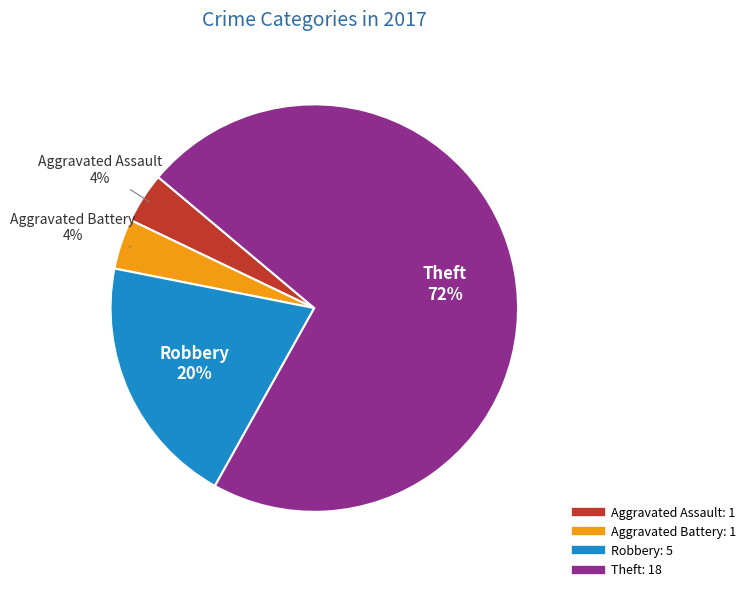

How many segments does this pie chart have?

4